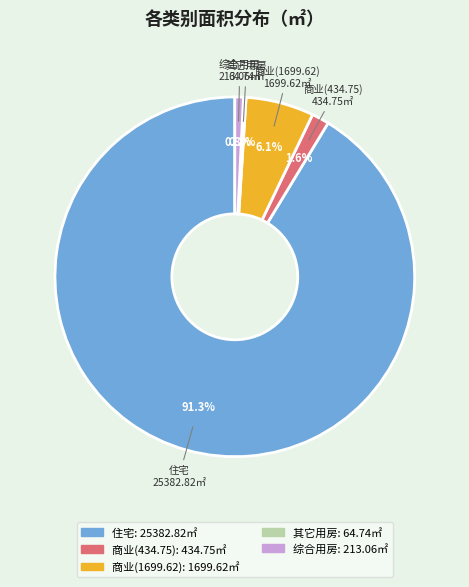

Combined, what portion of the pie is 商业(434.75) and 商业(1699.62)?

7.7%